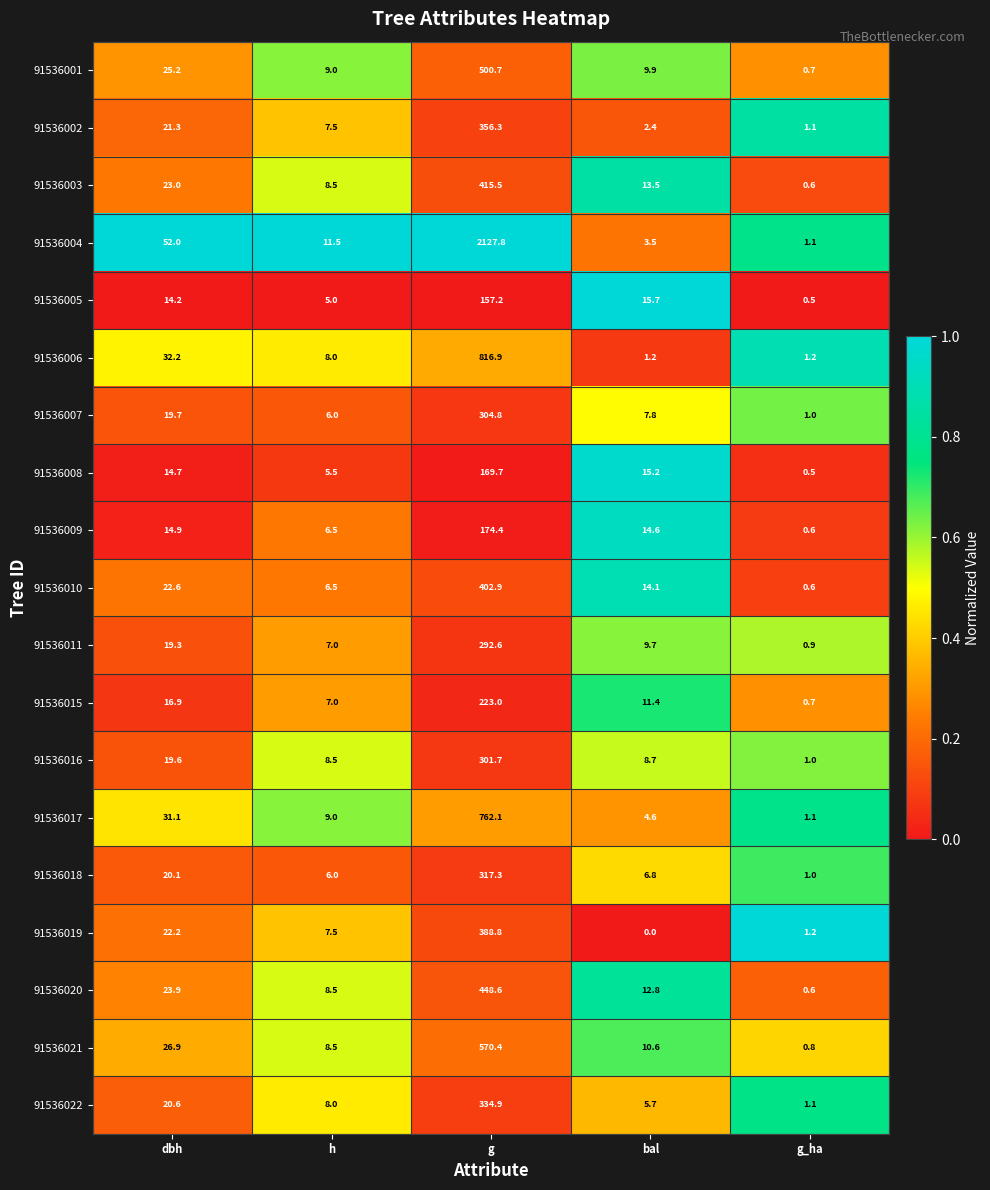

True or false: 91536019 has a value of 230.7 at g.

False